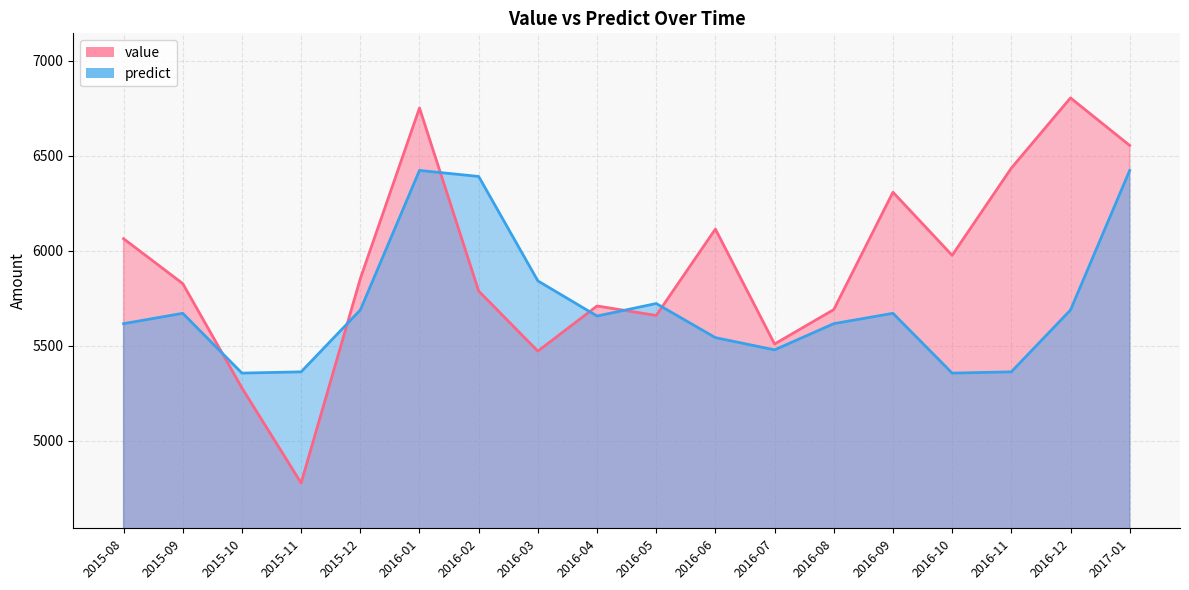

The value of predict at 2016-01 is 6423.1. True or false?

True